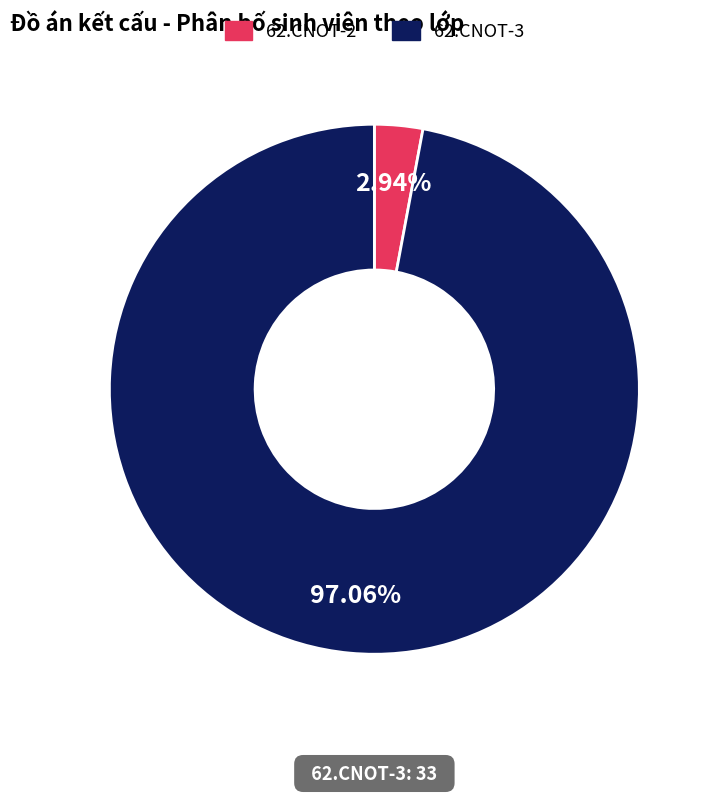

What is the largest slice in the pie chart?

62.CNOT-3